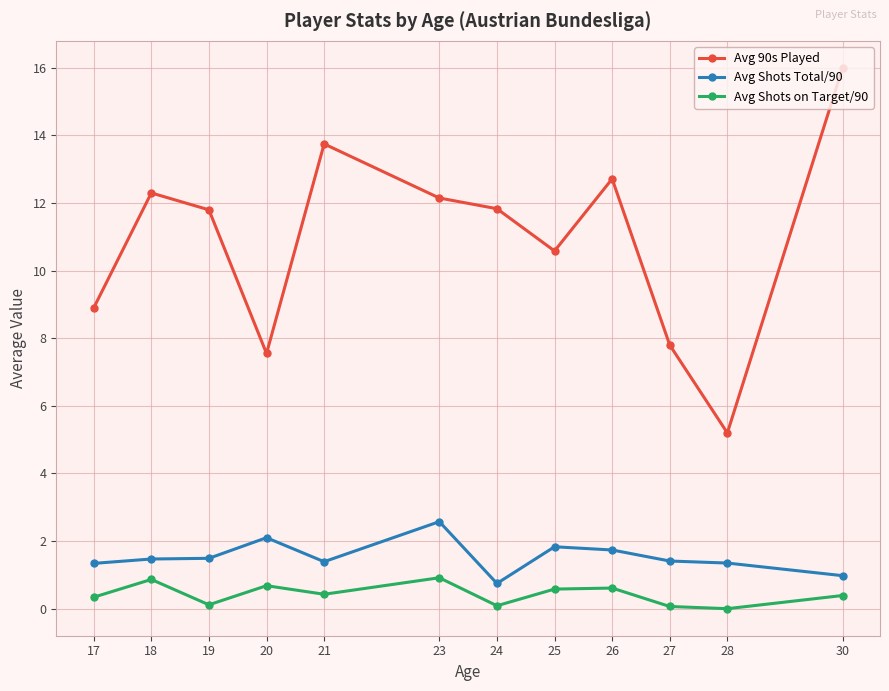

What are all the series names shown in the legend?

Avg 90s Played, Avg Shots Total/90, Avg Shots on Target/90